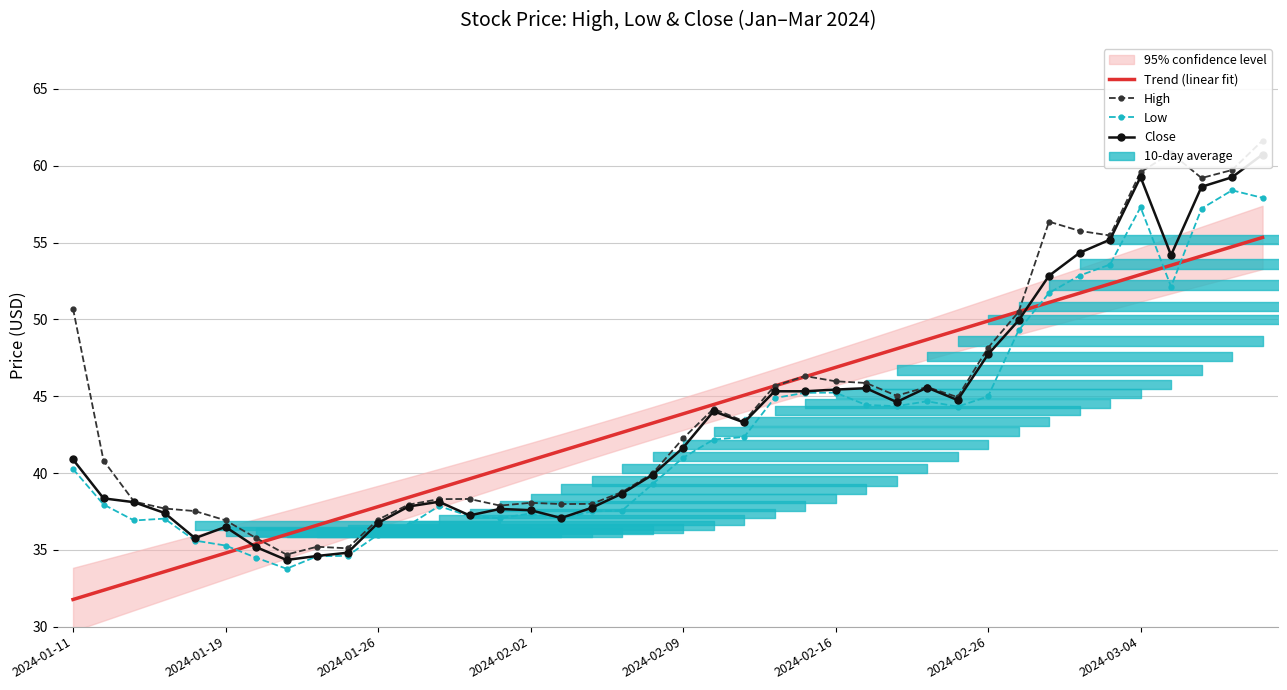

The value of High at 9 is 35.1. True or false?

True